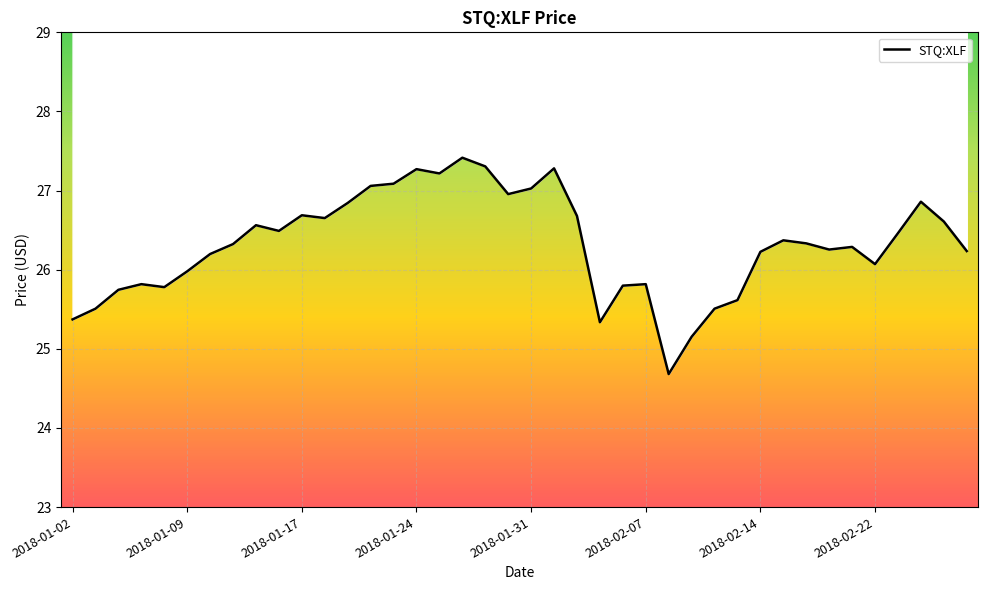

What is the difference between the maximum and minimum values?

2.7